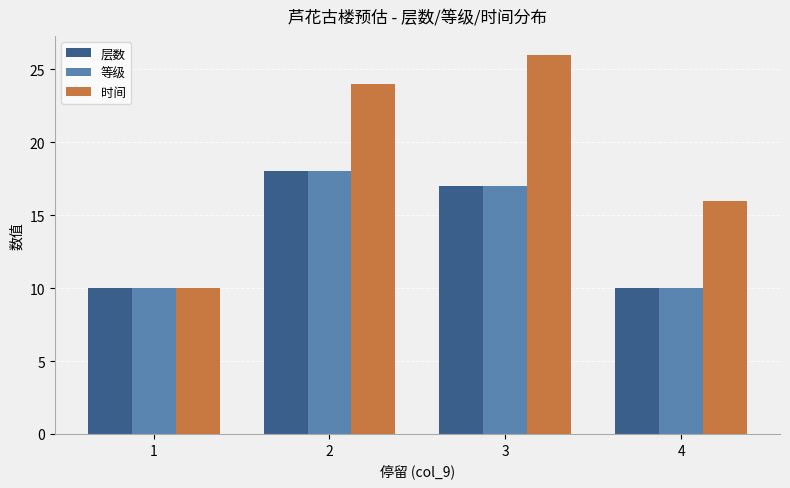

Which series has the largest range (max minus min)?

时间